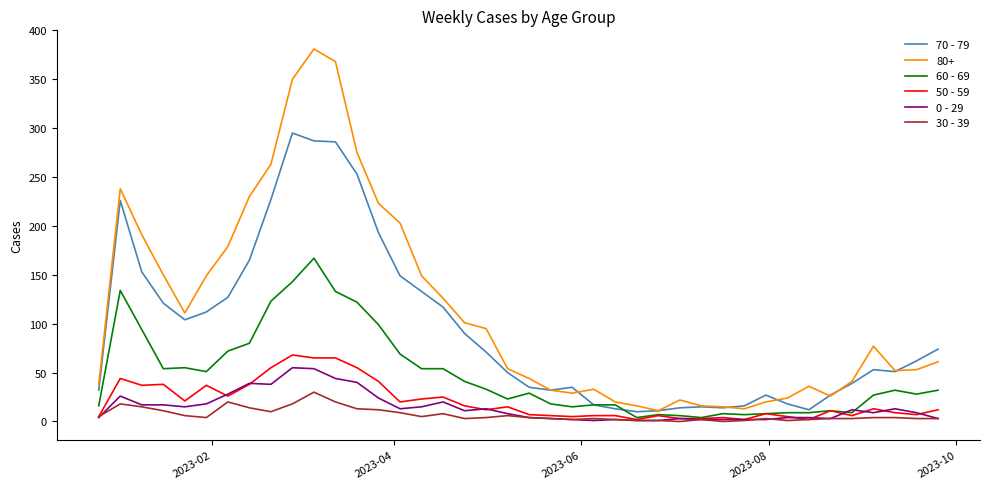

Which series has the largest range (max minus min)?

80+